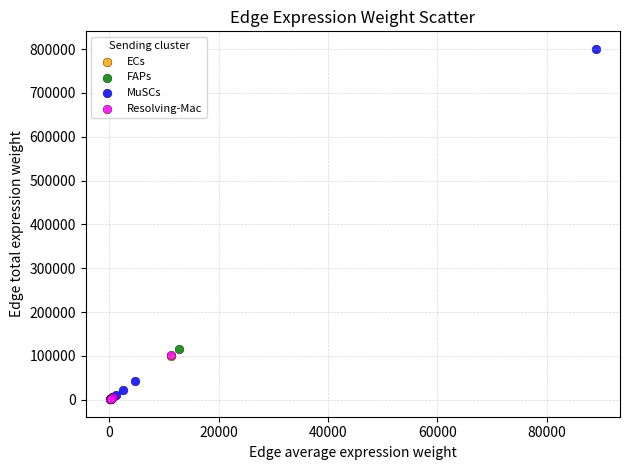

What are all the series names shown in the legend?

ECs, FAPs, MuSCs, Resolving-Mac